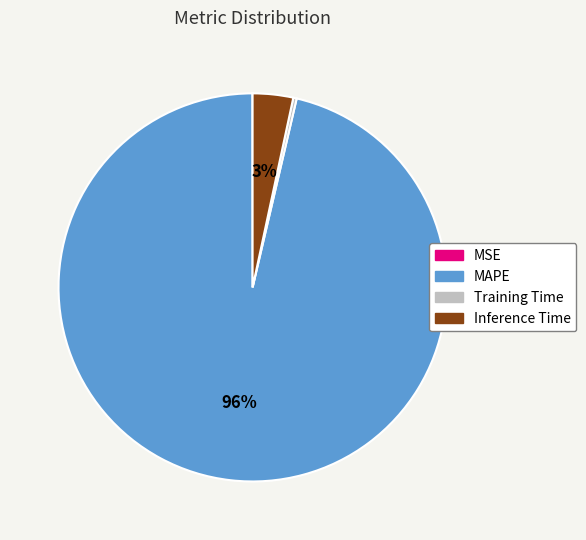

Between MAPE and Training Time, which is larger?

MAPE